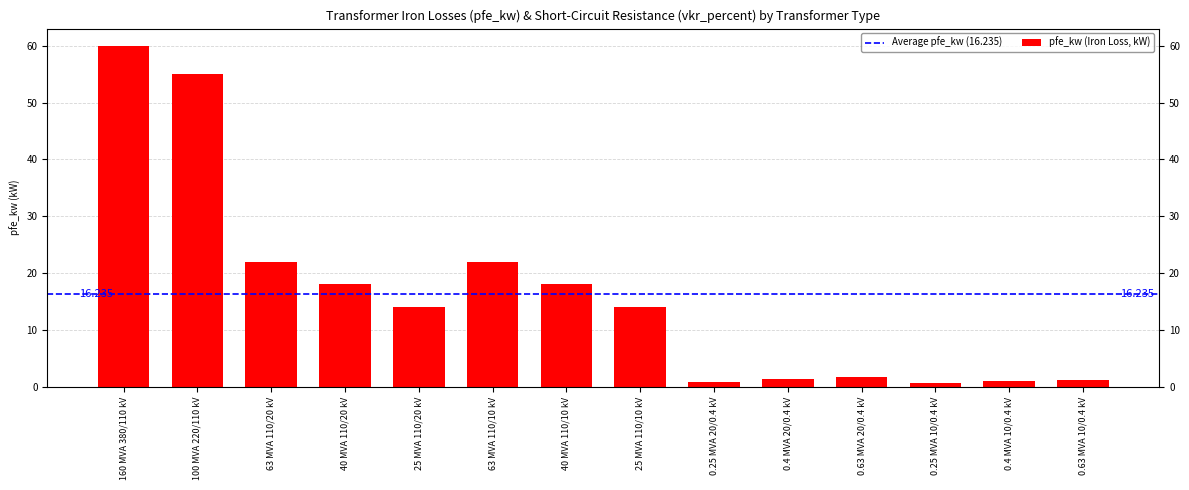

List the labels in order of value, smallest first.

0.25 MVA 10/0.4 kV, 0.25 MVA 20/0.4 kV, 0.4 MVA 10/0.4 kV, 0.63 MVA 10/0.4 kV, 0.4 MVA 20/0.4 kV, 0.63 MVA 20/0.4 kV, 25 MVA 110/20 kV, 25 MVA 110/10 kV, 40 MVA 110/20 kV, 40 MVA 110/10 kV, 63 MVA 110/20 kV, 63 MVA 110/10 kV, 100 MVA 220/110 kV, 160 MVA 380/110 kV